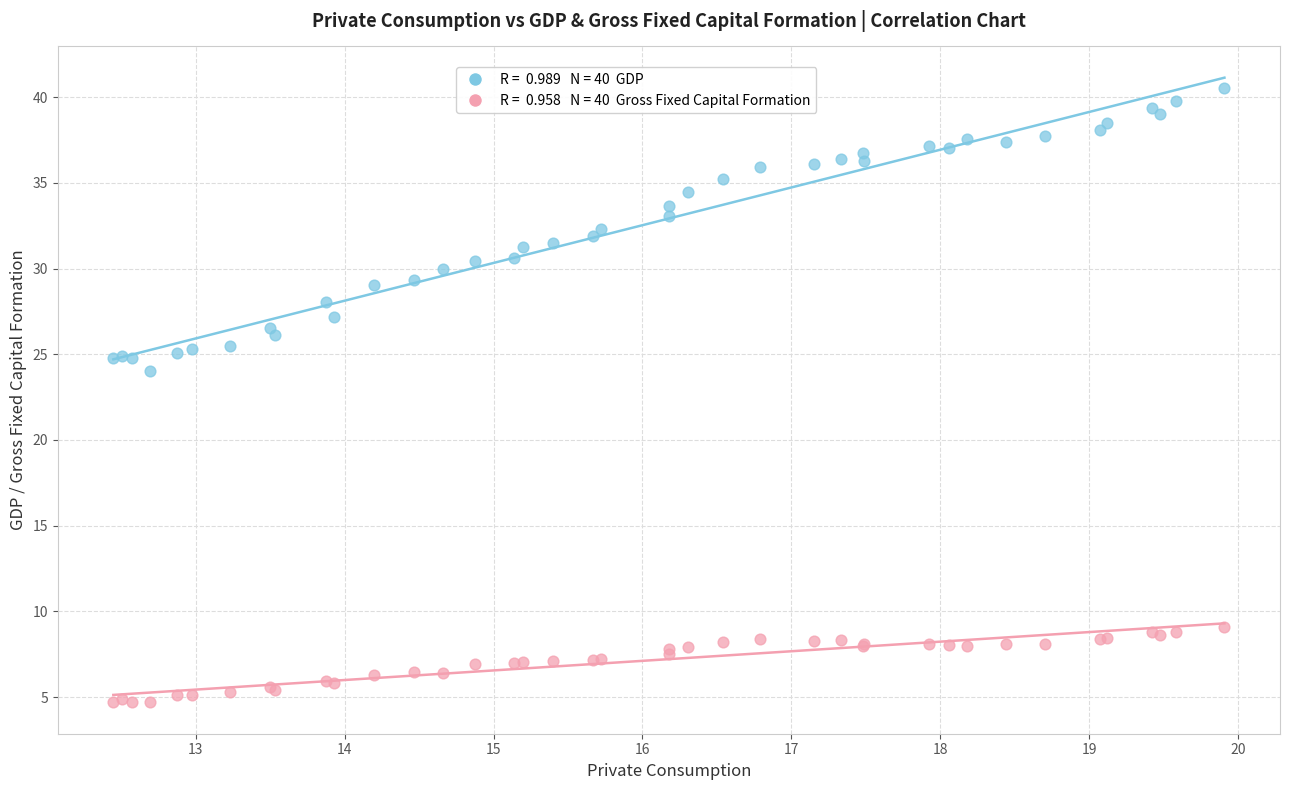

Across all series, what Y value is closest to 22?

24.0